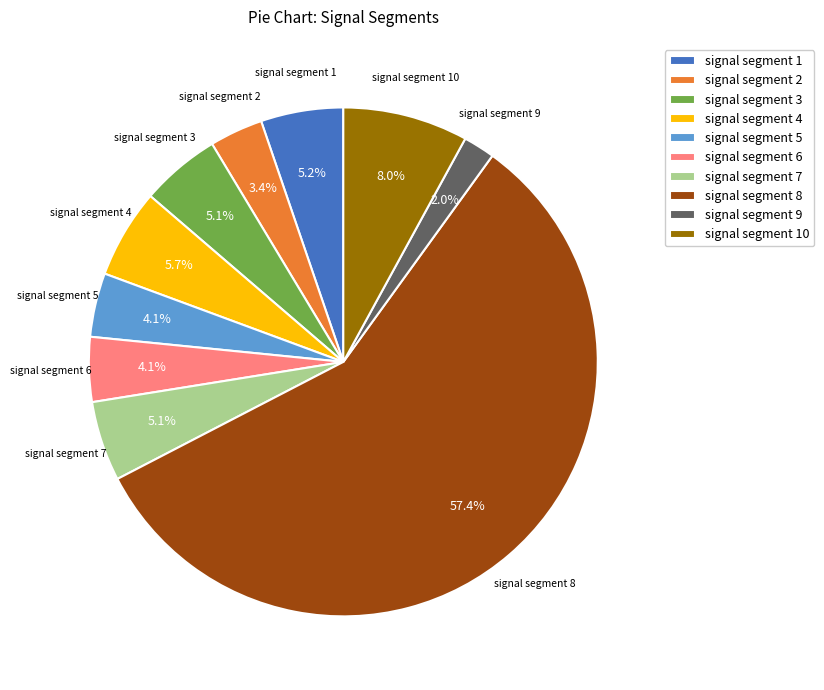

What portion of the pie excludes signal segment 9?

98.0%